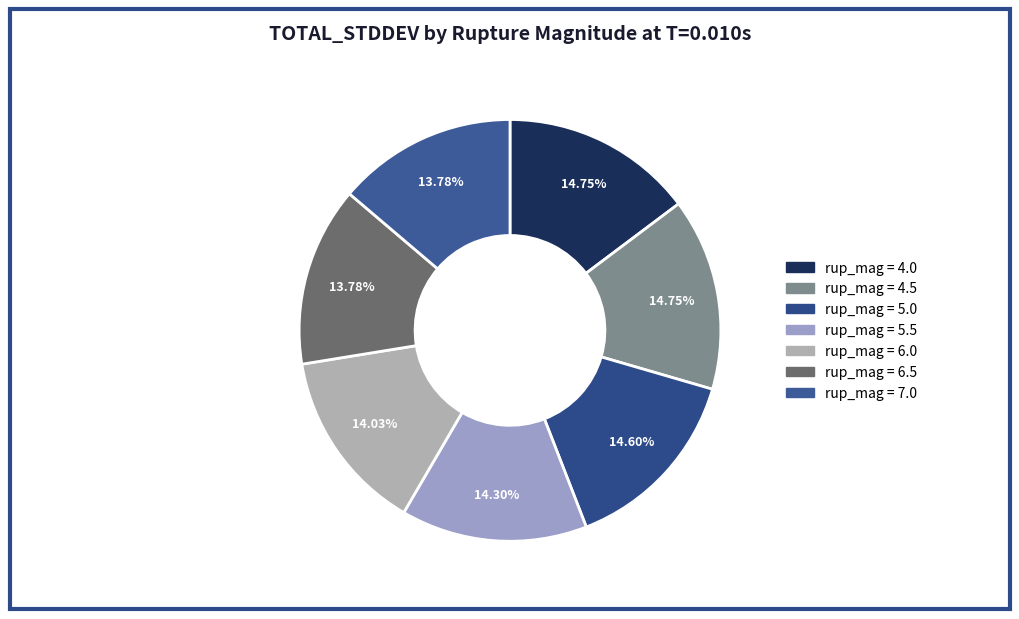

Is there a majority slice in this chart?

No